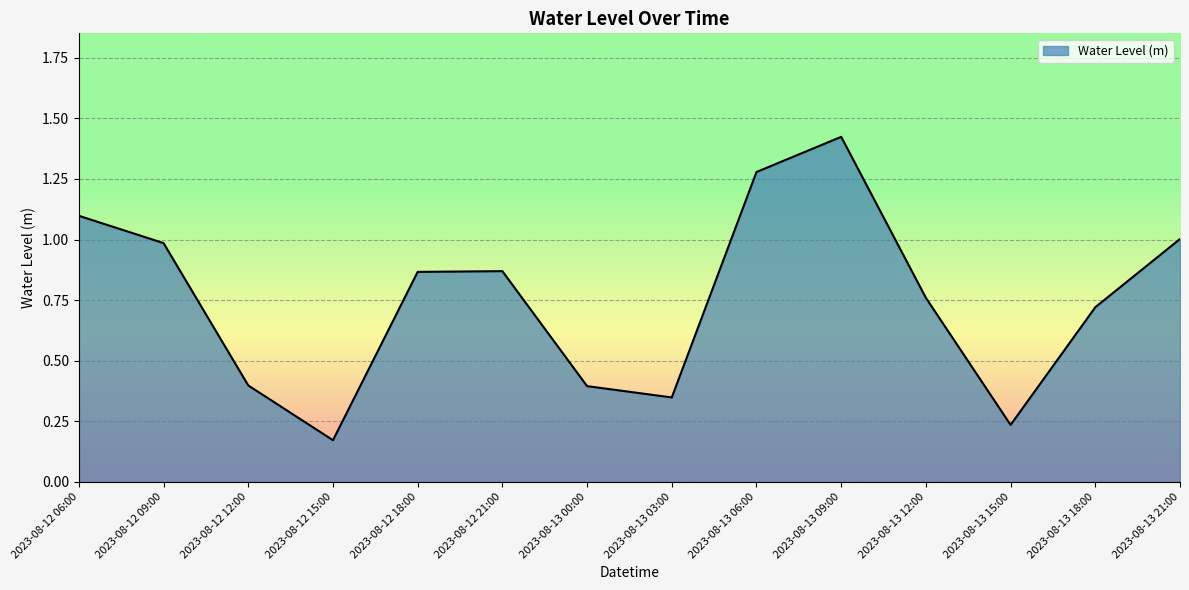

What is the change in value from 2023-08-12 18:00 to 2023-08-13 21:00?

+0.1